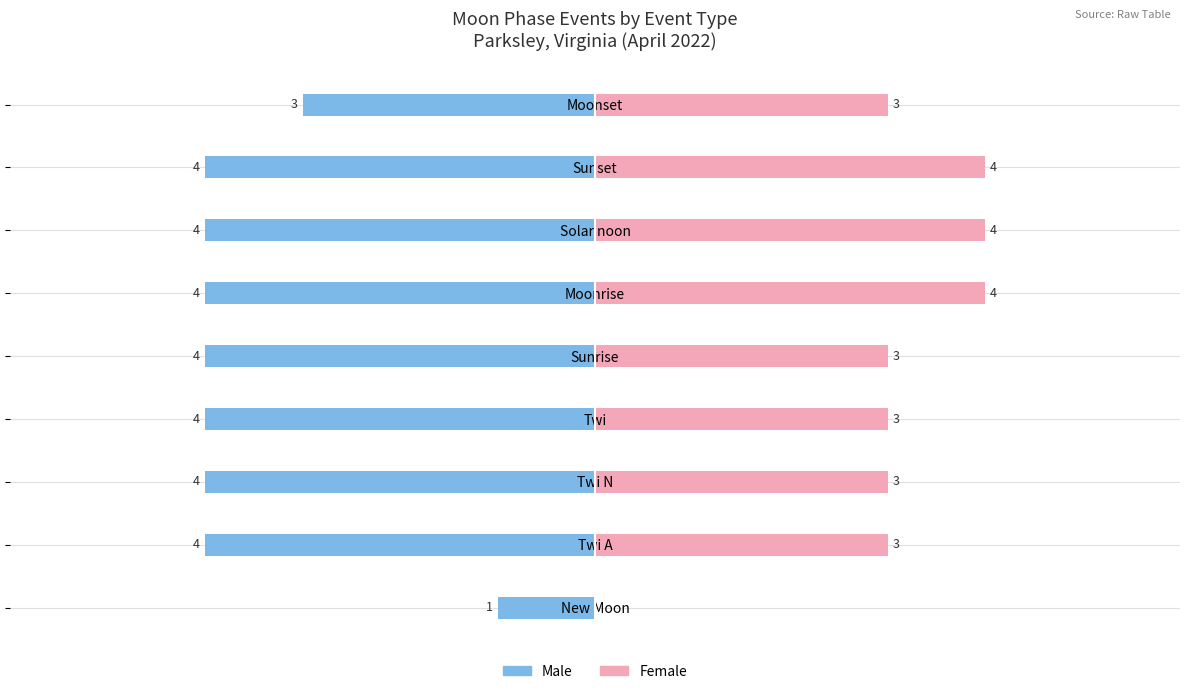

How many bars are there in each group?

2